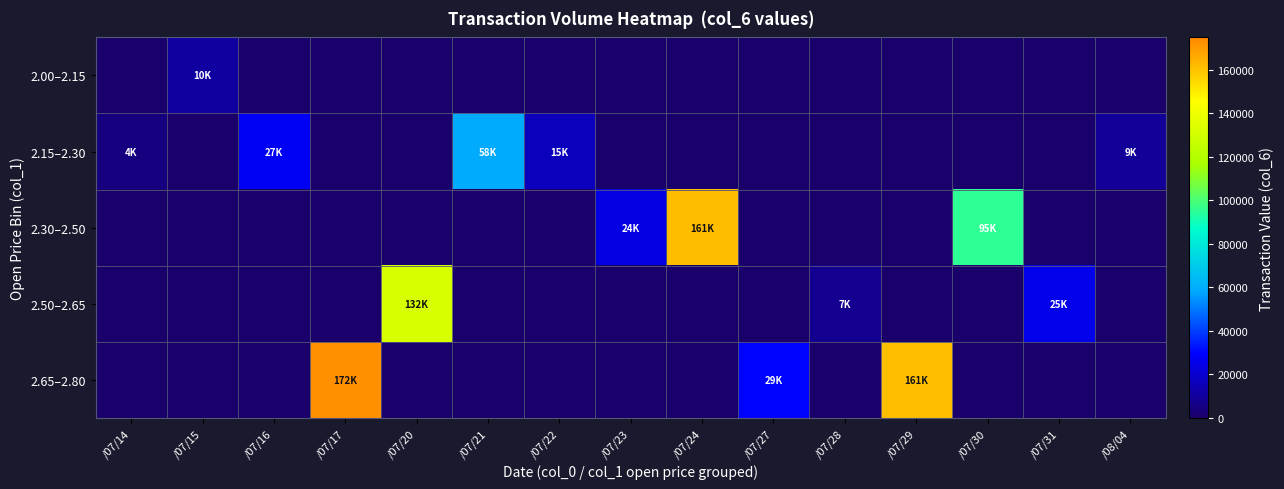

Which has a higher value, /07/24 or /07/16?

/07/24